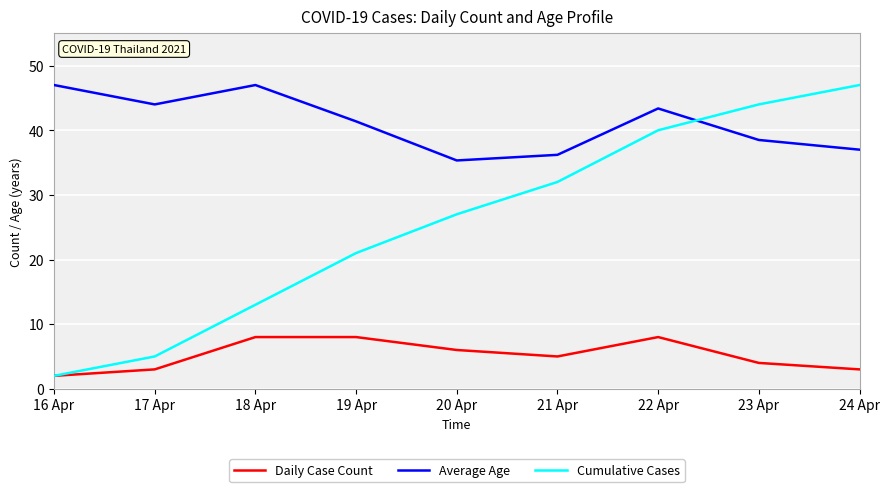

Is this an area chart (filled region under the line)?

No